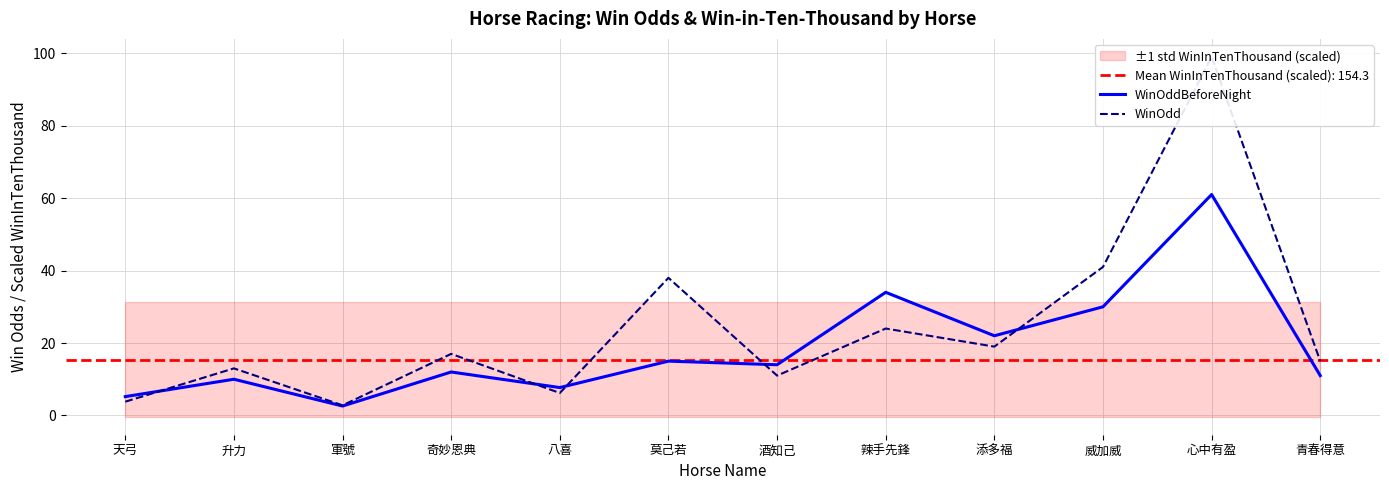

At which category does the chart reach its peak across all series?

心中有盈